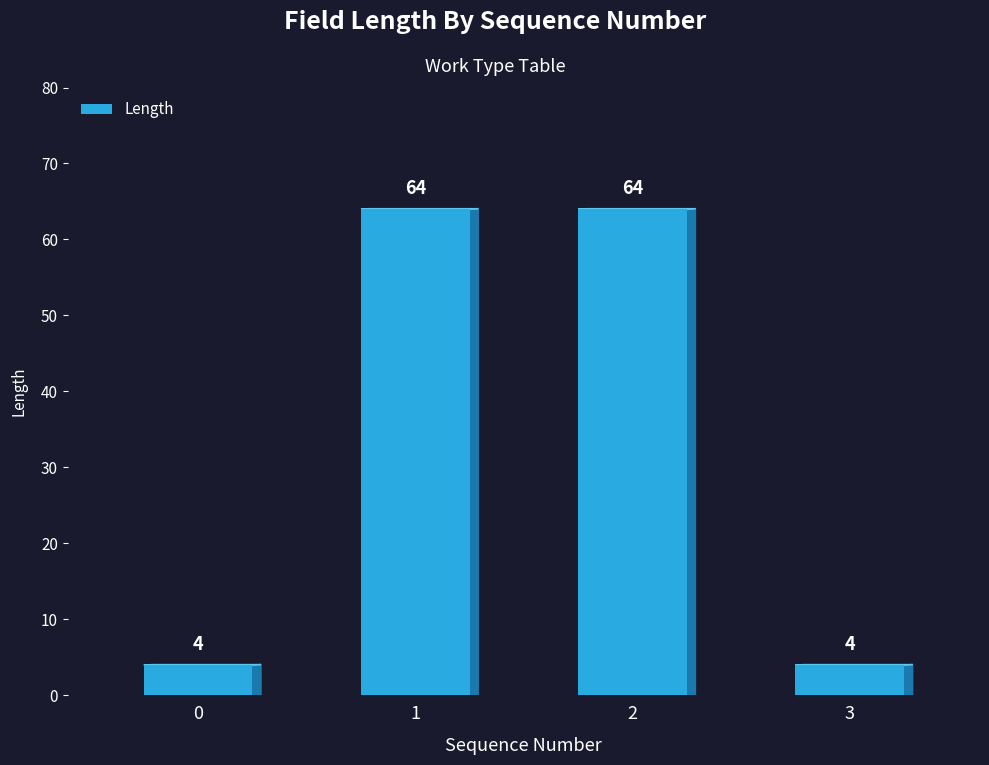

What is the difference between the values at 3 and 2?

60